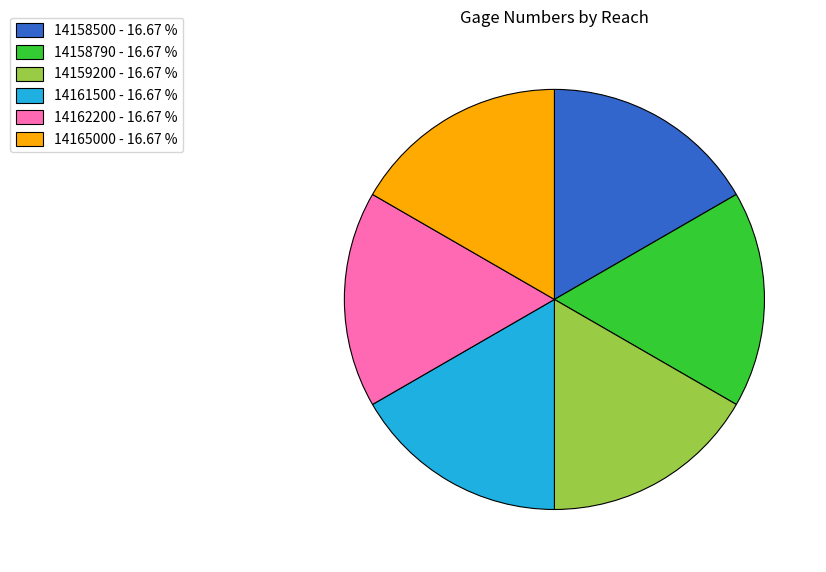

How many slices are in this pie chart?

6